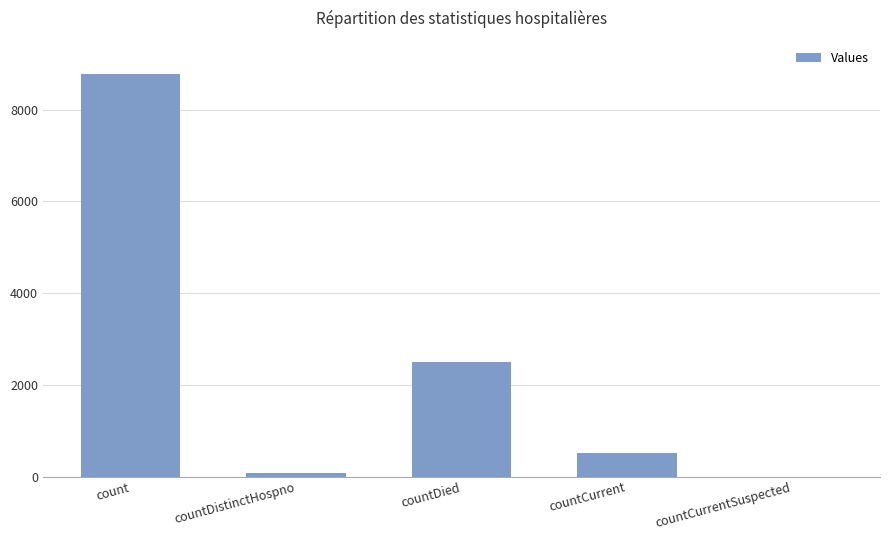

Reading left to right, extract all data points from this chart.

8770	76	2488	523	0